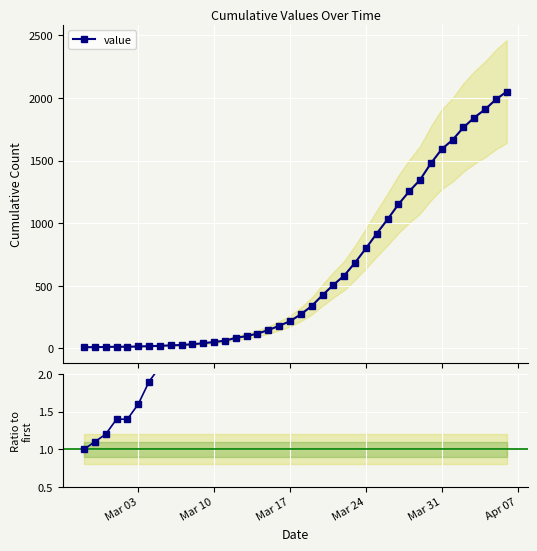

Is the value of value at 13 greater than the value of Ratio to first at 8?

Yes